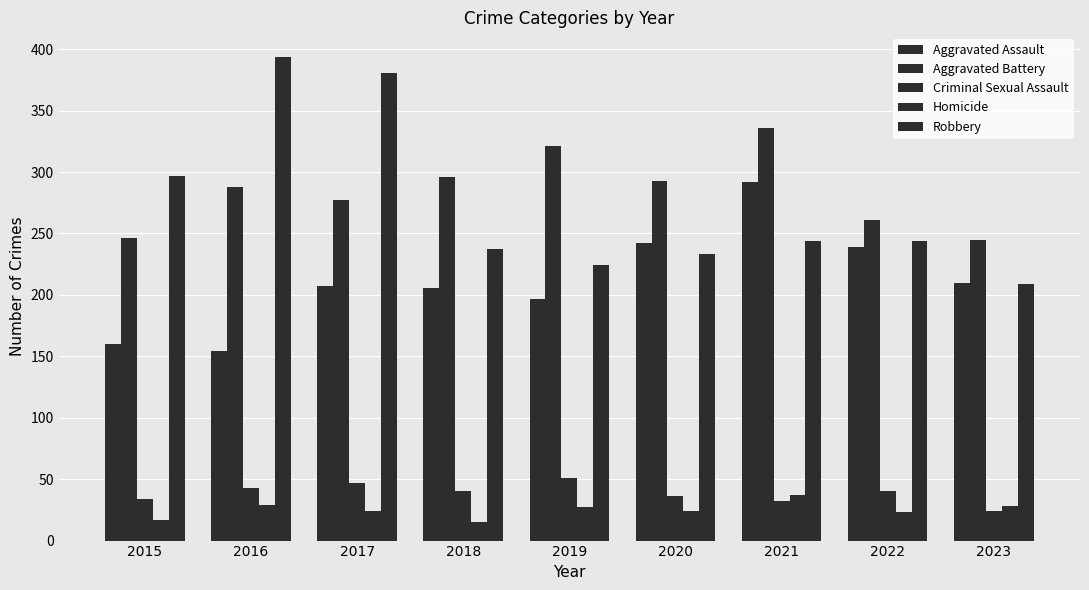

How many data points does each series have?

9